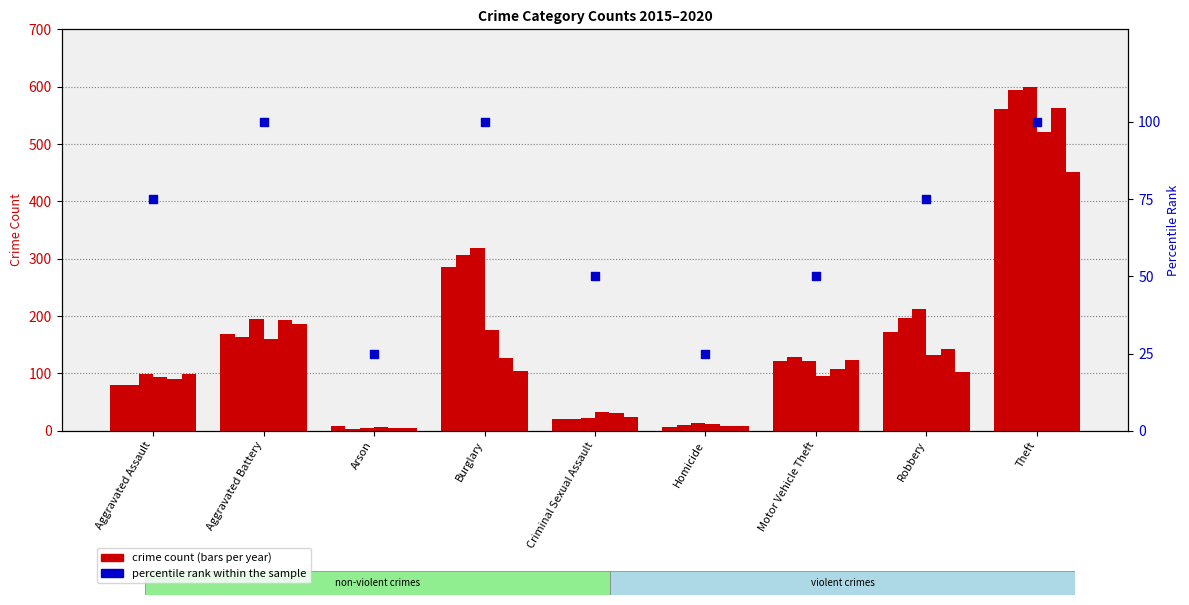

Between Theft and Motor Vehicle Theft, which is larger?

Theft